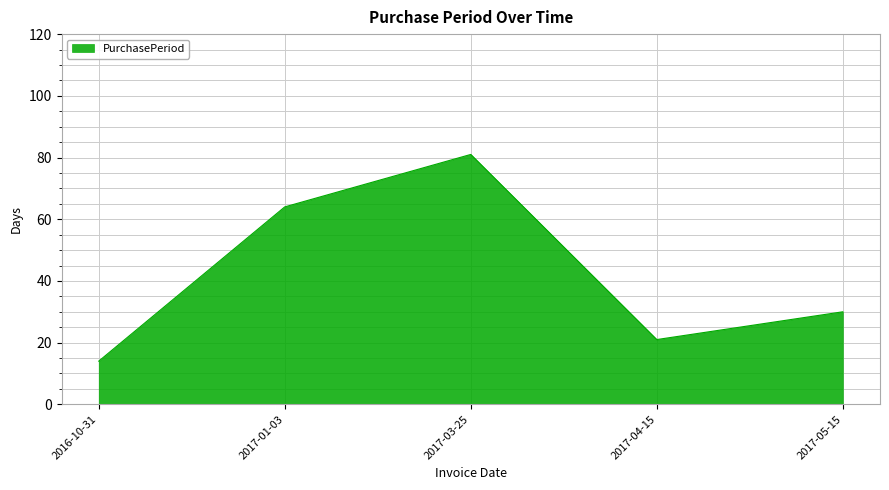

What is the ratio of the value at 2016-10-31 to the value at 2017-01-03?

0.2